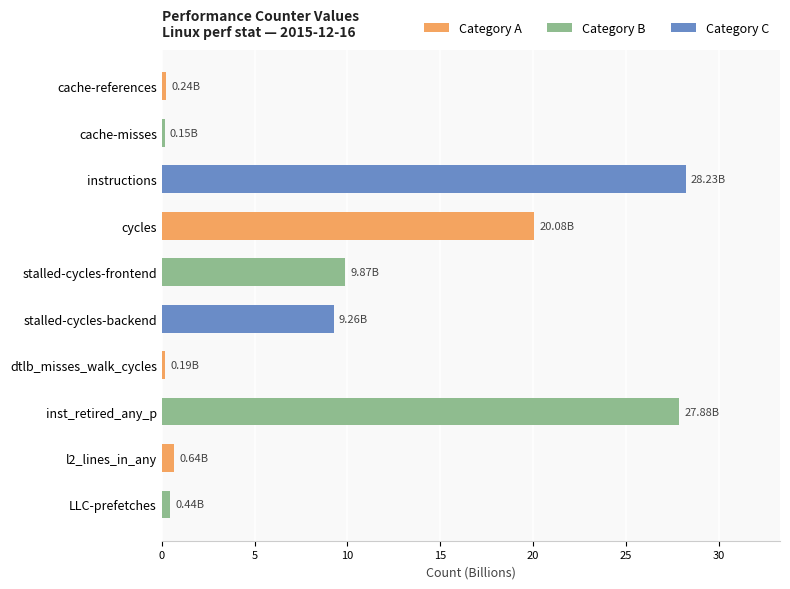

Which has a higher value, inst_retired_any_p or l2_lines_in_any?

inst_retired_any_p